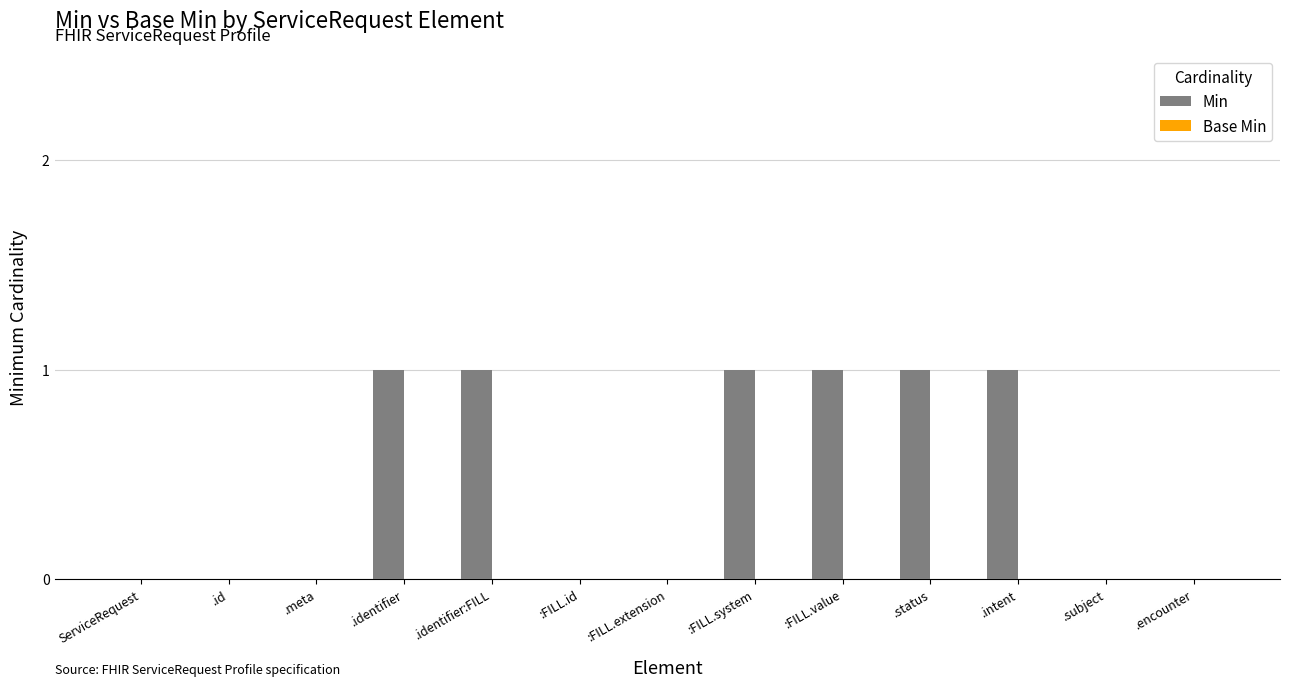

How many distinct data groups are displayed?

1